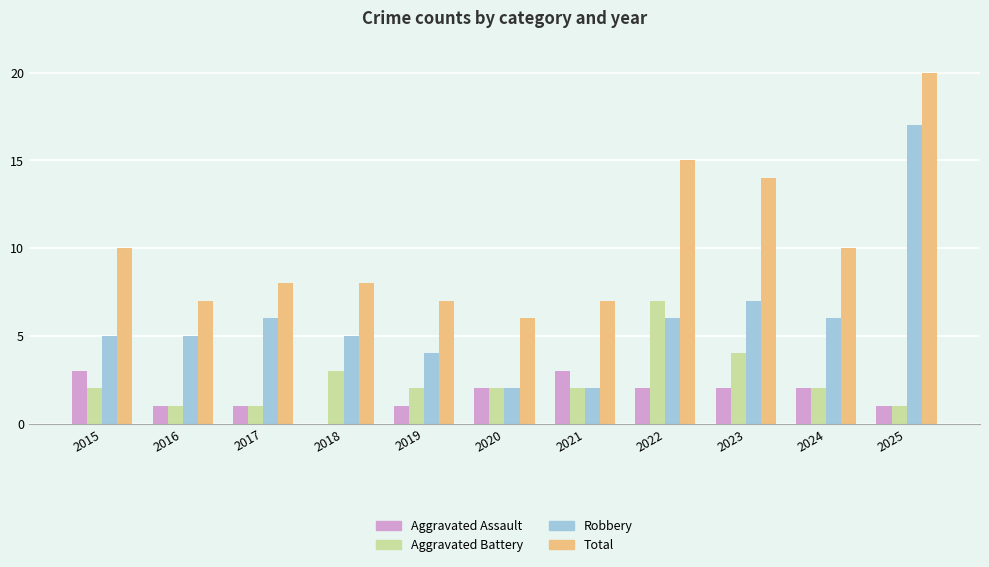

How many series are shown in this chart?

4